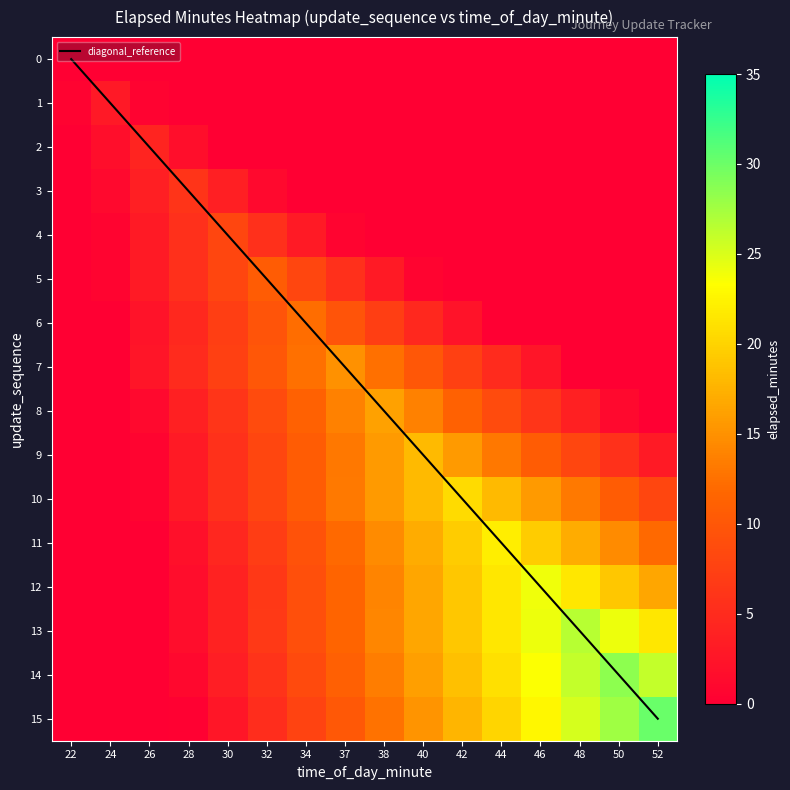

The value of diagonal_reference at 28 is 3. True or false?

True